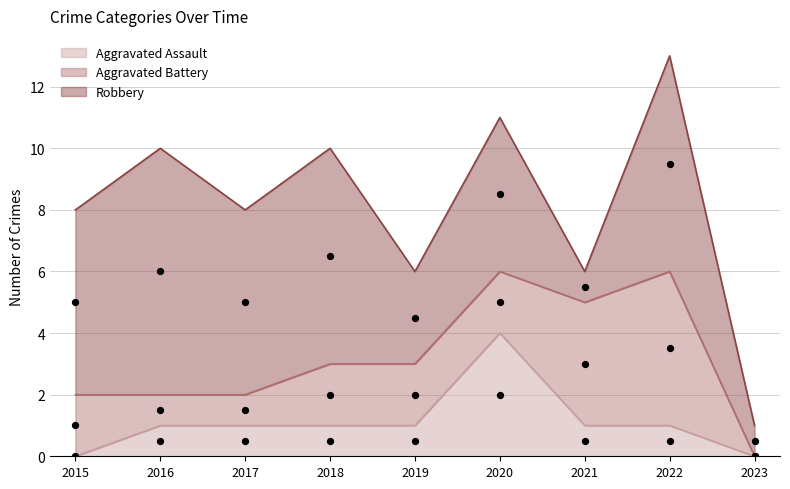

Which series reaches the maximum Y coordinate?

Robbery